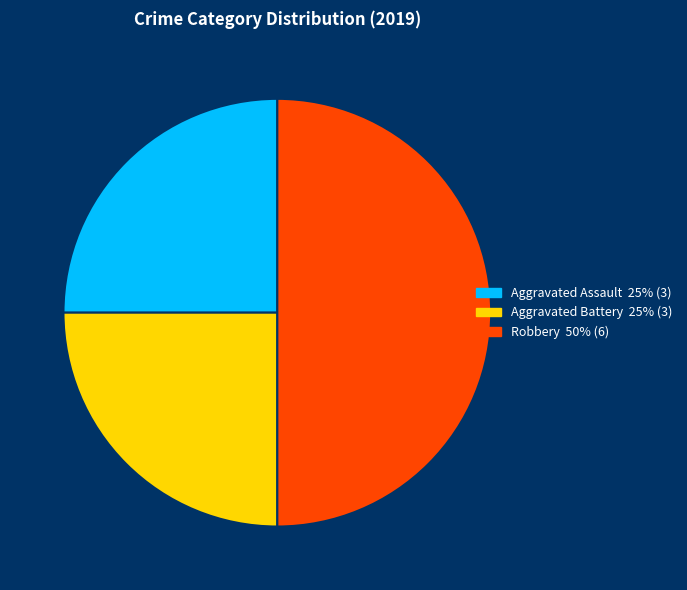

Approximately how many times larger is the value at Aggravated Assault compared to Aggravated Battery?

1.0